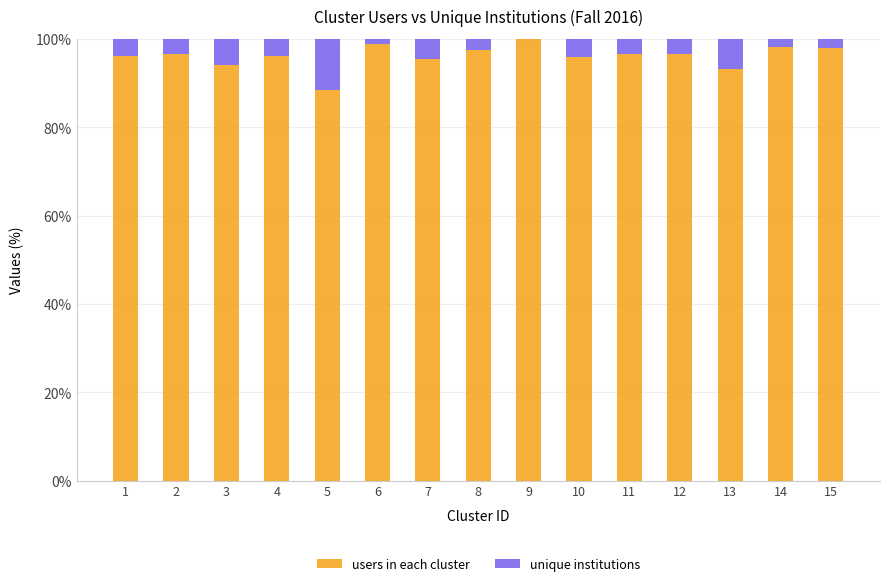

Count the number of data series in this chart.

2